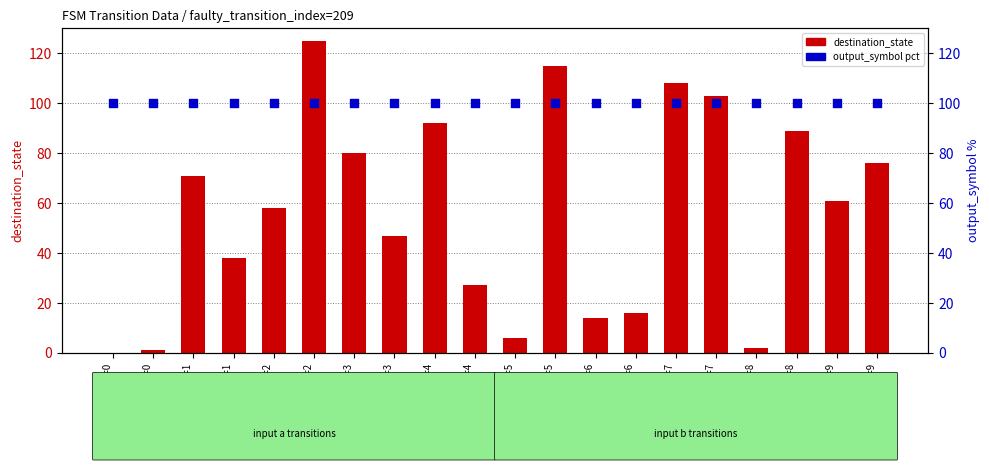

Which series contains the lowest Y value?

destination_state